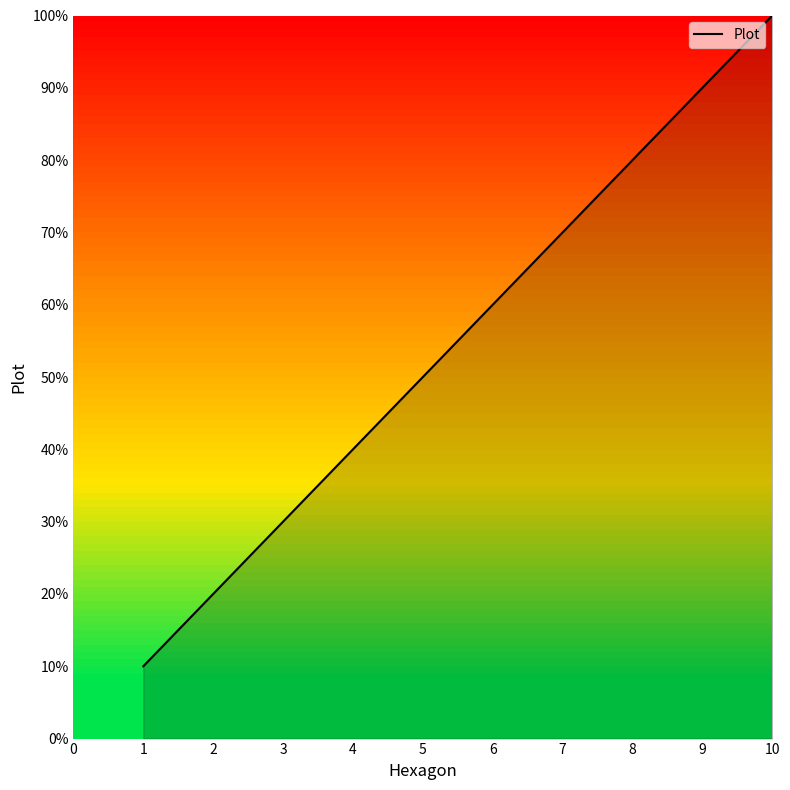

Does the chart display data point markers on the line(s)?

No